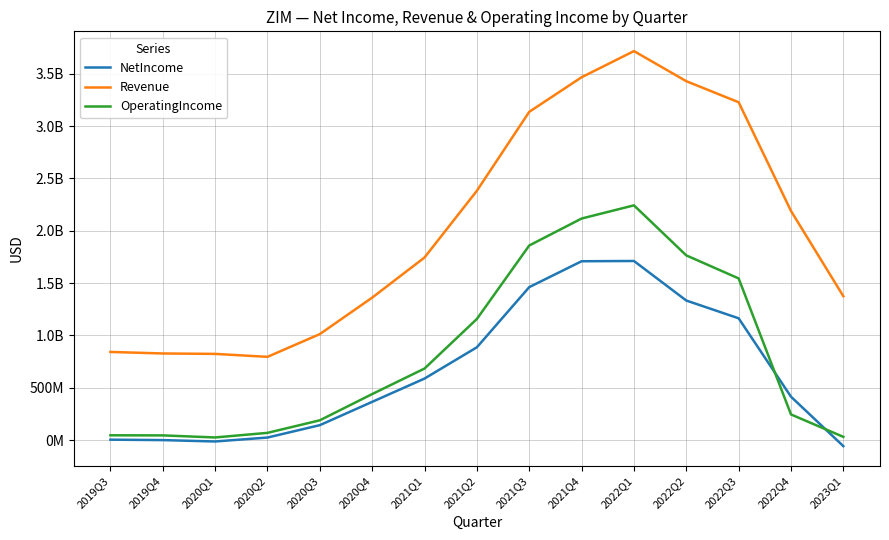

At which category does Revenue reach its first local valley?

2020Q2